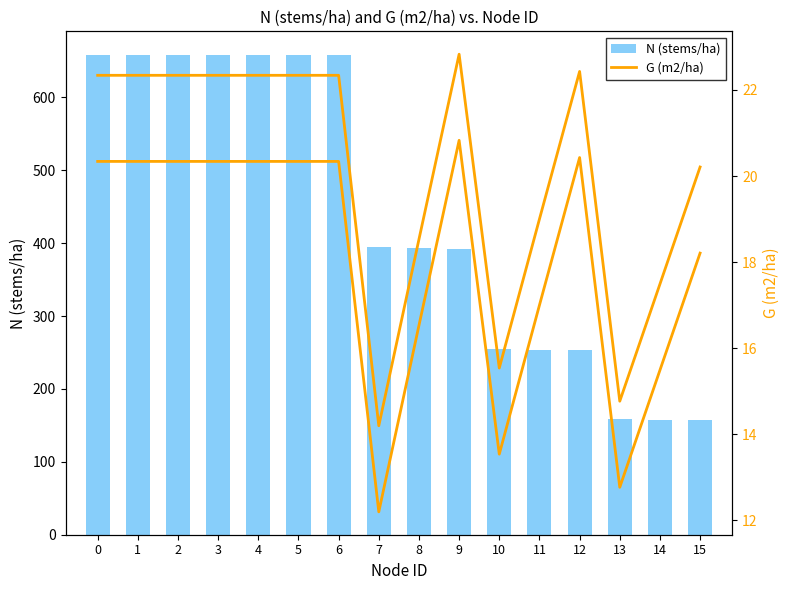

Rank the series at 7 from lowest to highest value.

G (m2/ha), N (stems/ha)